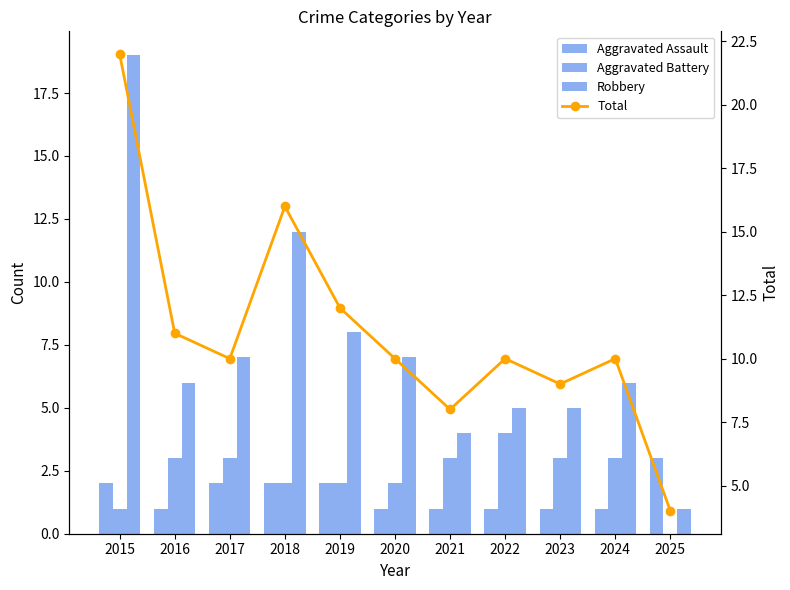

At which label does Robbery reach its peak?

2015